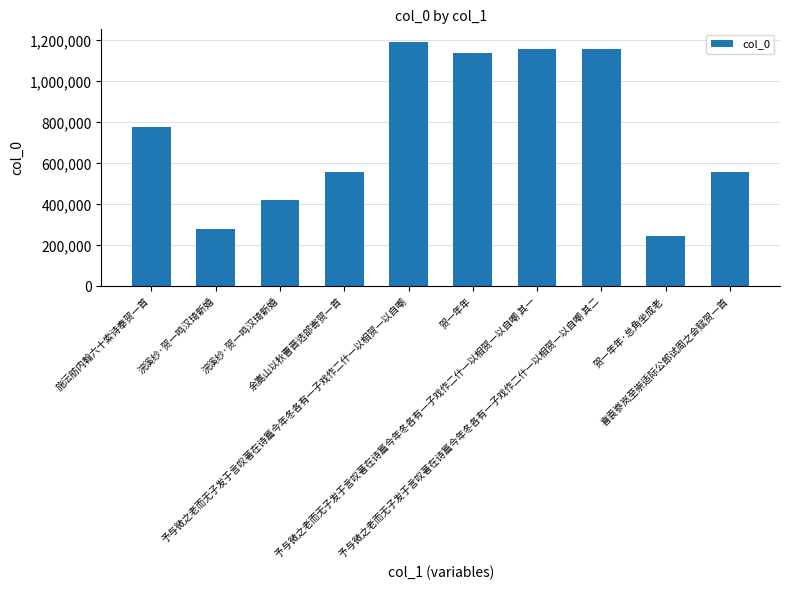

At which label does the data first exceed 776697?

予与微之老而无子发于言叹著在诗篇今年冬各有一子戏作二什一以相贺一以自嘲